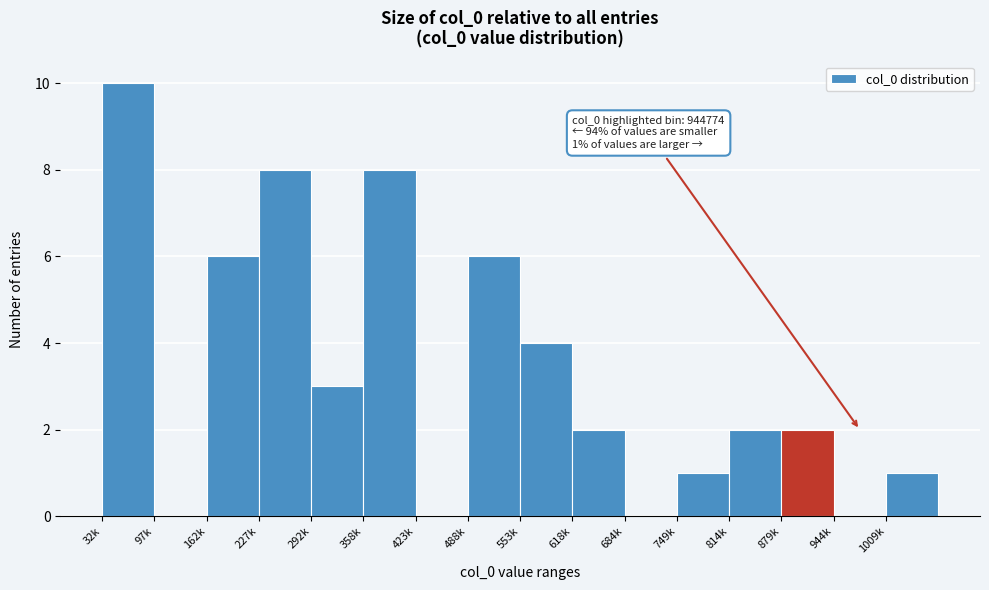

Reading left to right, extract all data points from this chart.

32k=10	97k=0	162k=6	227k=8	292k=3	358k=8	423k=0	488k=6	553k=4	618k=2	684k=0	749k=1	814k=2	879k=2	944k=0	1009k=1